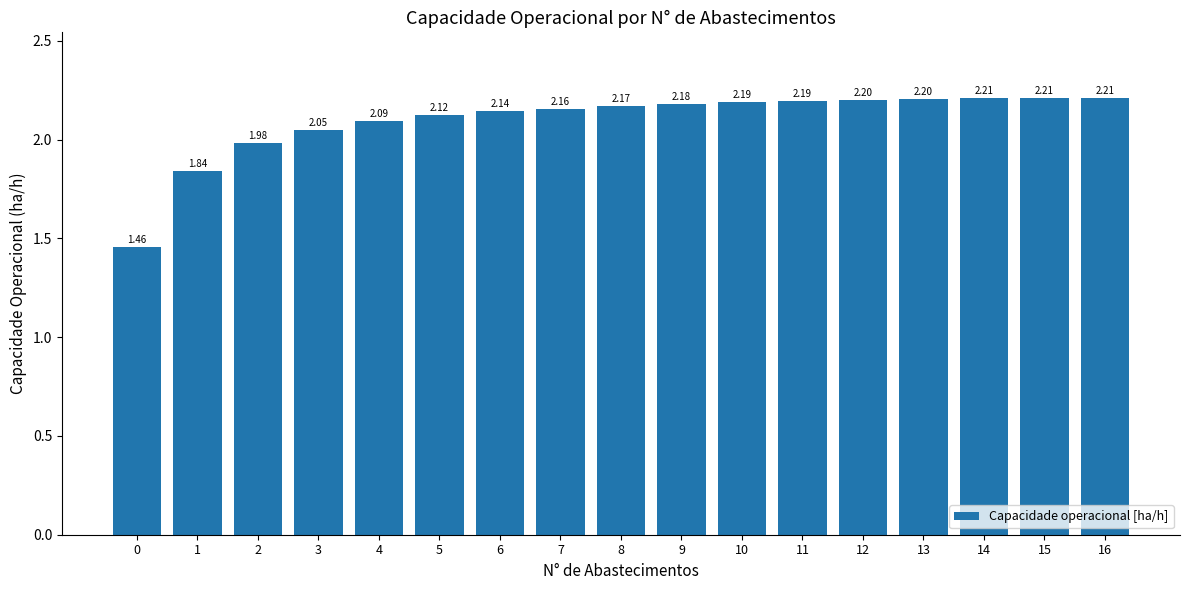

What is the ratio of the value at 4 to the value at 7?

1.0